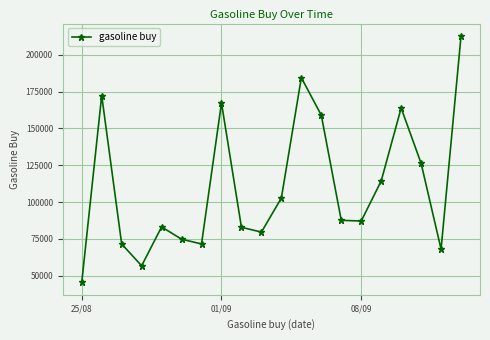

Count the number of categories in the chart.

20